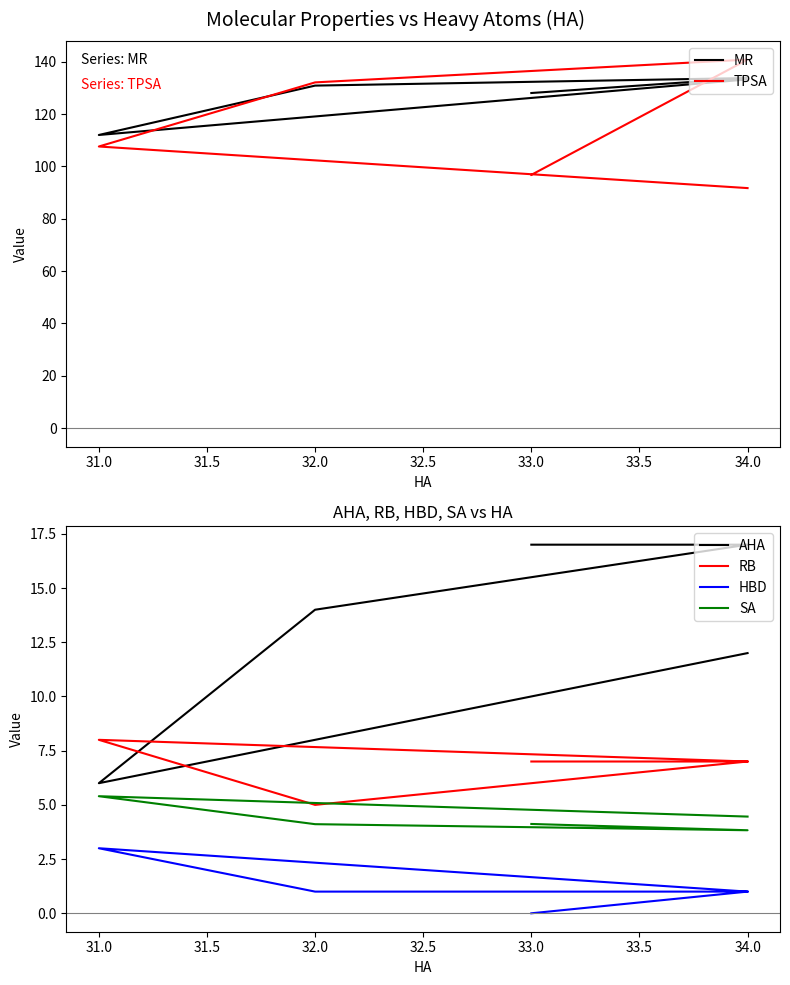

How many lines are shown in the chart?

6